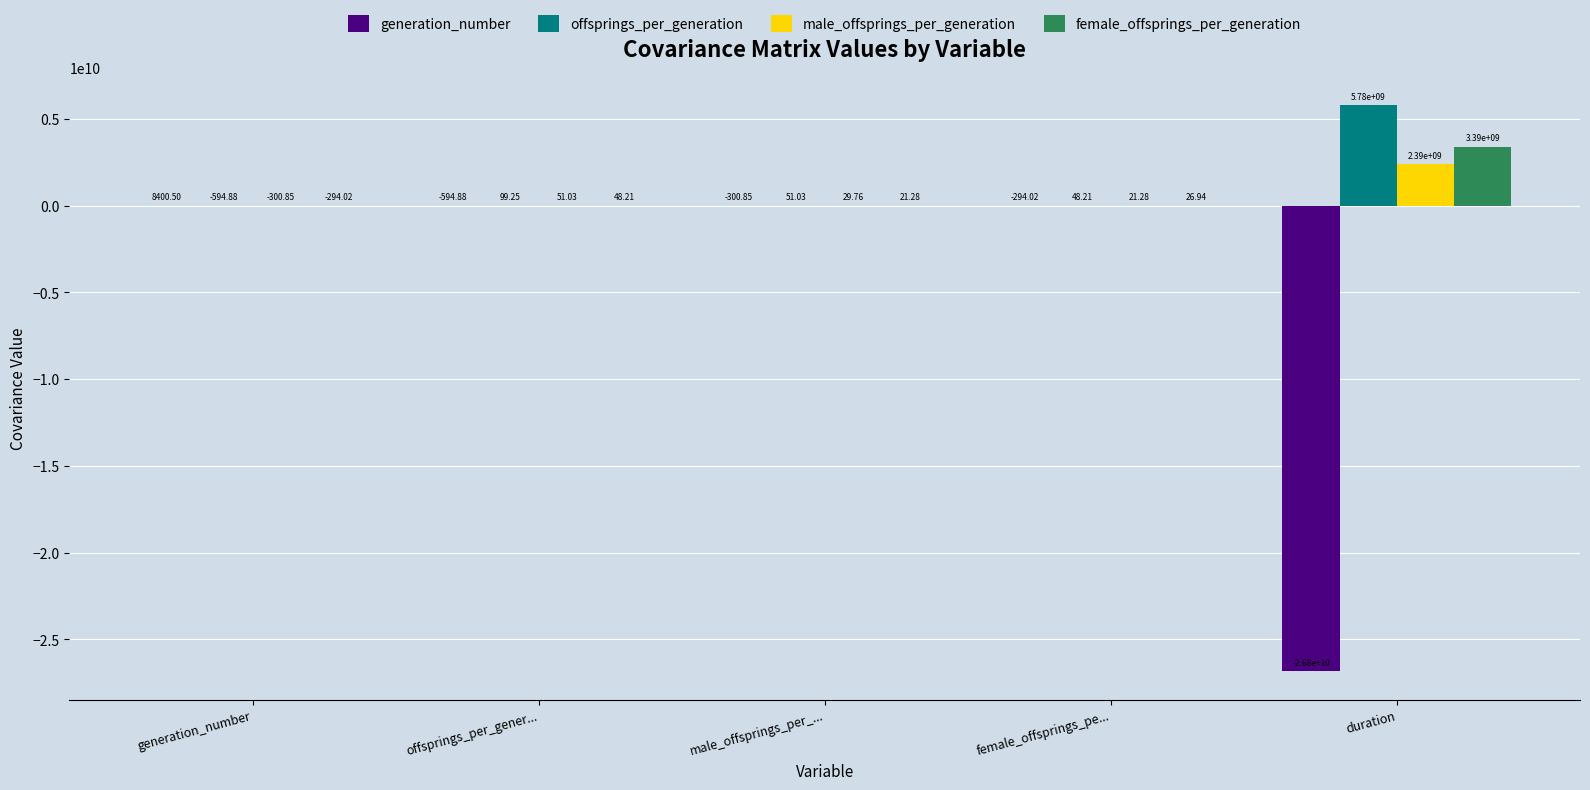

At which category is the sum across all series the highest?

generation_number